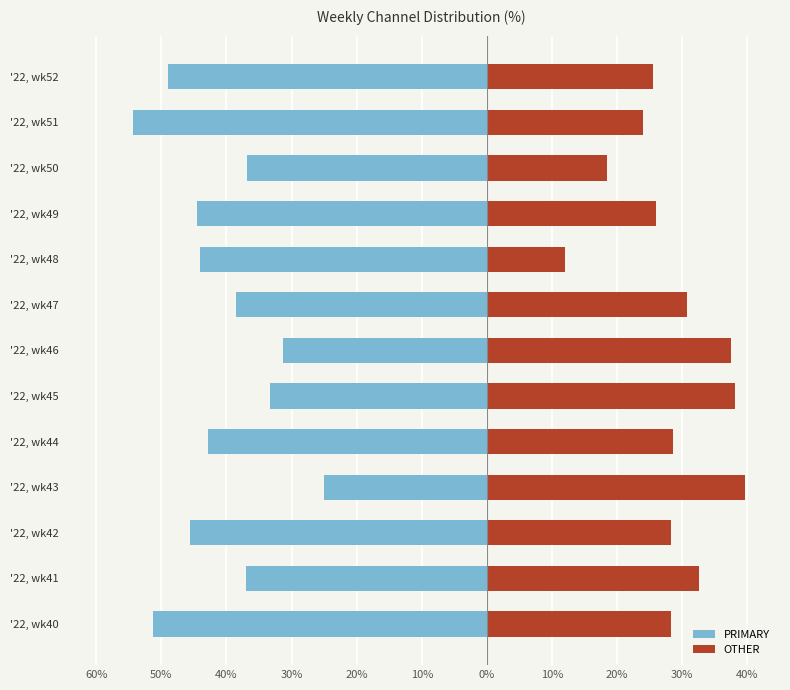

Reading left to right, what are all the values shown in this chart?

PRIMARY: -51.3	-37.0	-45.7	-25.0	-42.9	-33.3	-31.2	-38.5	-44.0	-44.4	-36.8	-54.3	-48.9
OTHER: 28.2	32.6	28.3	39.6	28.6	38.1	37.5	30.8	12.0	25.9	18.4	23.9	25.5